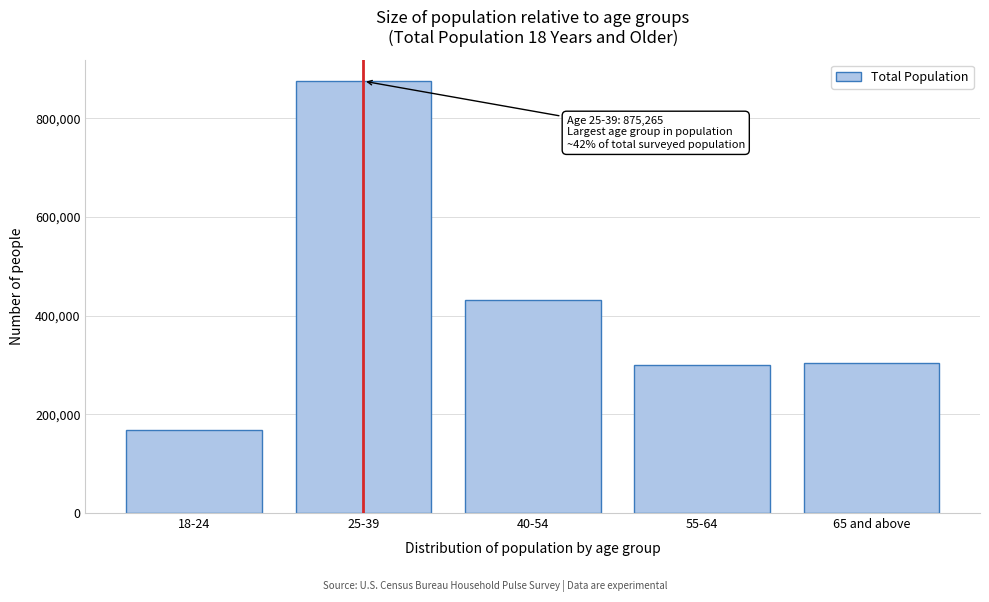

Reading right to left, list all the values displayed in this chart.

65 and above=303964	55-64=300077	40-54=432415	25-39=875265	18-24=169174